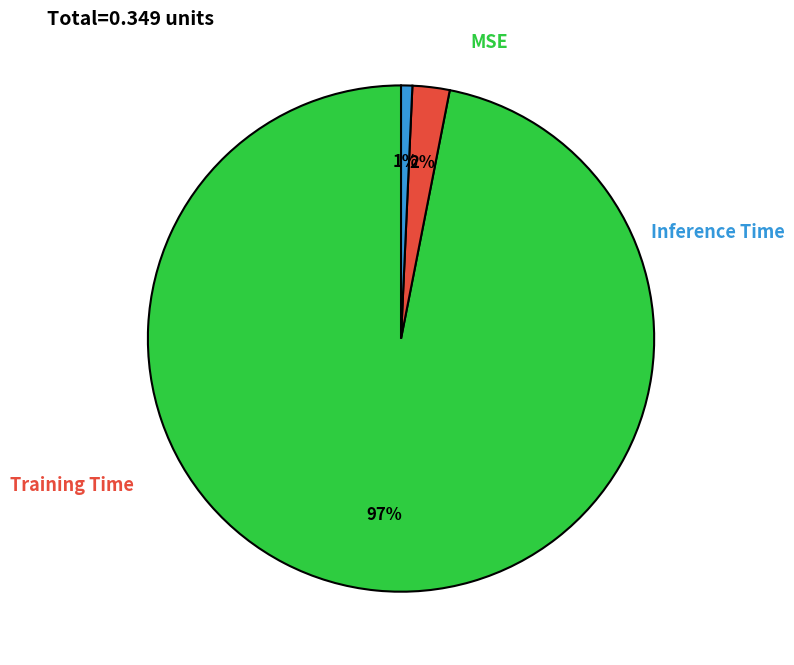

To the nearest percent, what is the average slice percentage?

33%